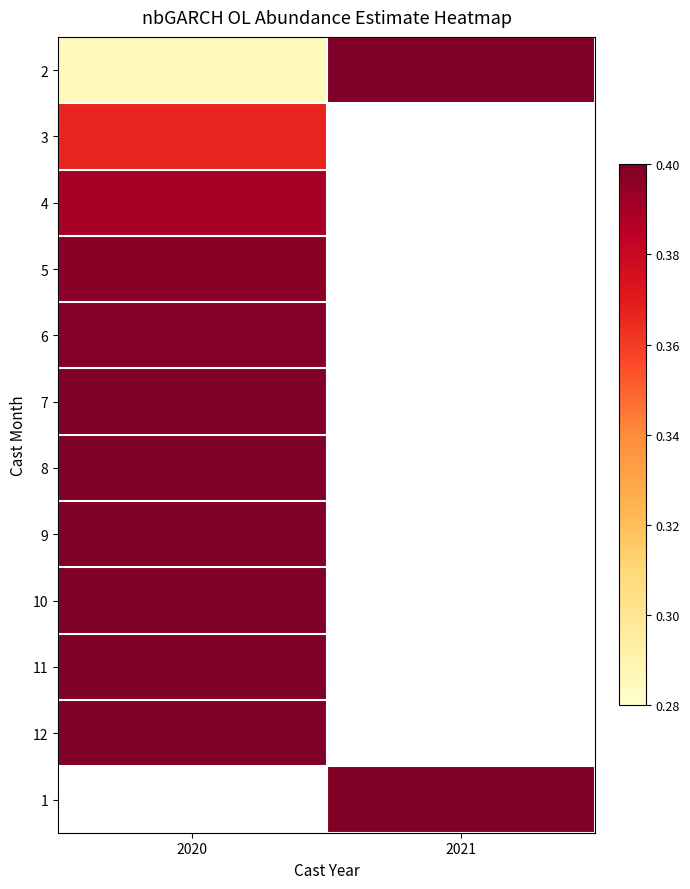

The value of 5 at 2020 is 0.2. True or false?

False